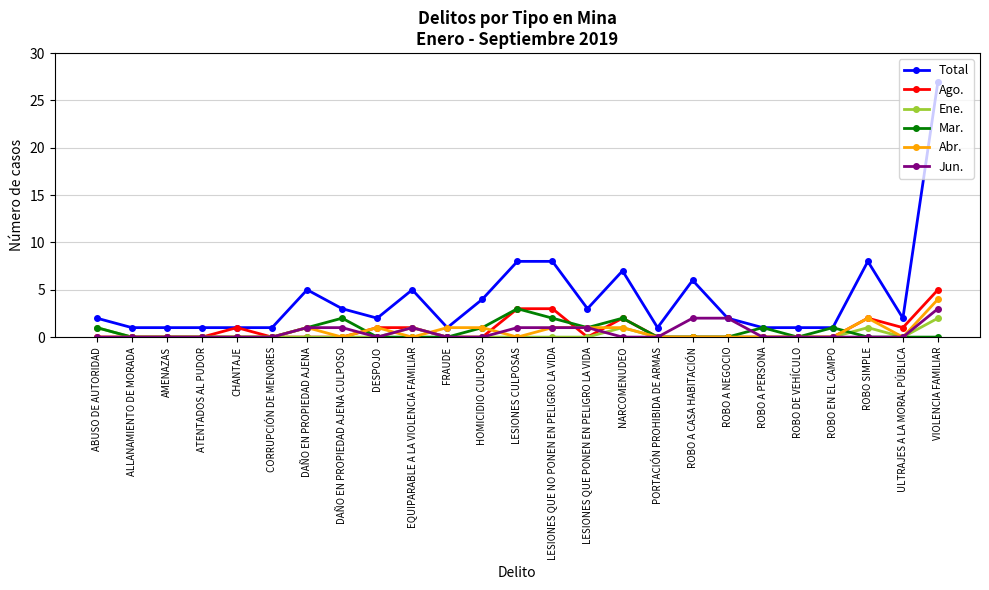

Reading left to right, extract all data points from this chart.

Total: 2	1	1	1	1	1	5	3	2	5	1	4	8	8	3	7	1	6	2	1	1	1	8	2	27
Ago.: 0	0	0	0	1	0	0	0	1	1	0	0	3	3	0	2	0	0	0	0	0	0	2	1	5
Ene.: 1	0	0	0	0	0	0	0	0	1	0	0	0	0	0	1	0	0	0	0	0	0	1	0	2
Mar.: 1	0	0	0	0	0	1	2	0	0	0	1	3	2	1	2	0	0	0	1	0	1	0	0	0
Abr.: 0	0	0	0	0	0	1	0	1	0	1	1	0	1	1	1	0	0	0	0	0	0	2	0	4
Jun.: 0	0	0	0	0	0	1	1	0	1	0	0	1	1	1	0	0	2	2	0	0	0	0	0	3